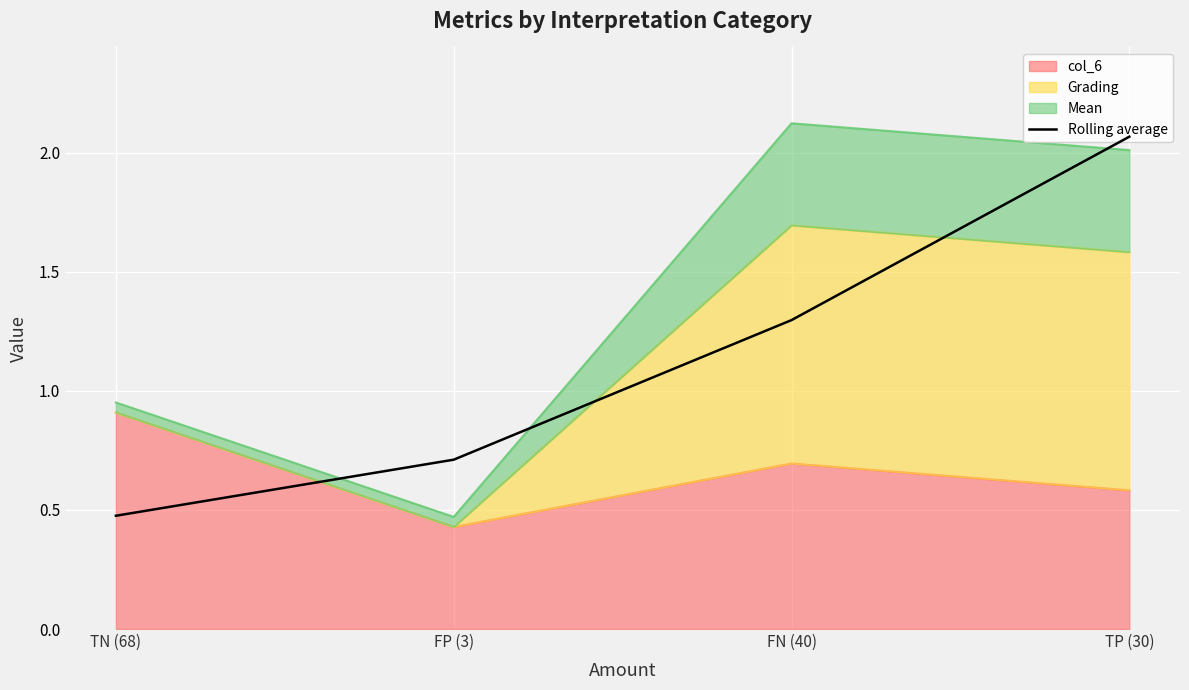

True or false: the data has more than 0 interior local peaks.

False